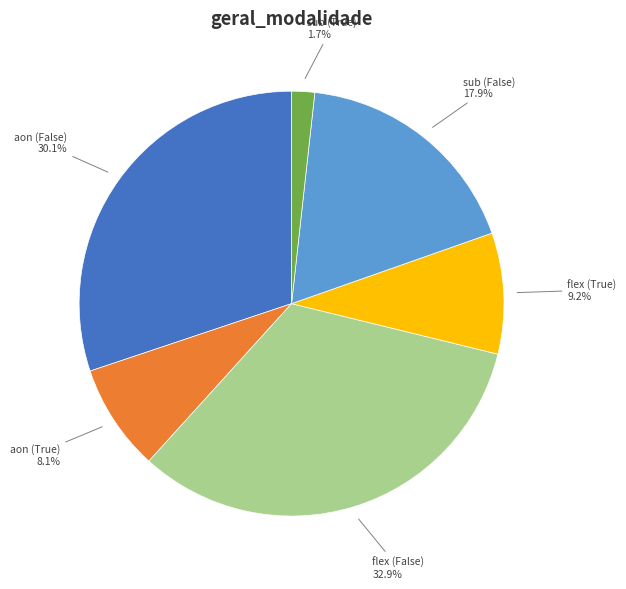

Is there a majority slice in this chart?

No